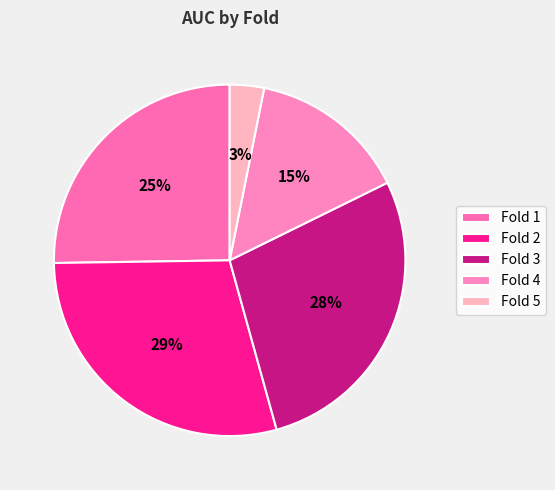

Do Fold 4 and Fold 2 together represent more than half of the pie?

No